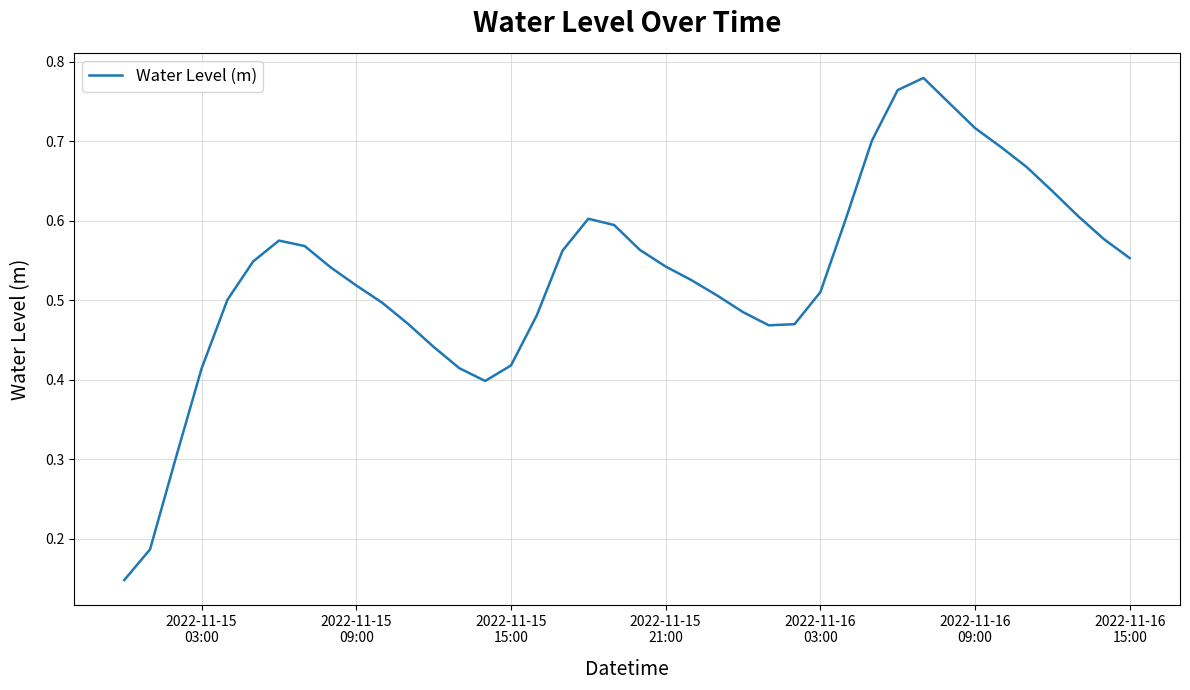

What is the maximum value shown in the chart?

0.8